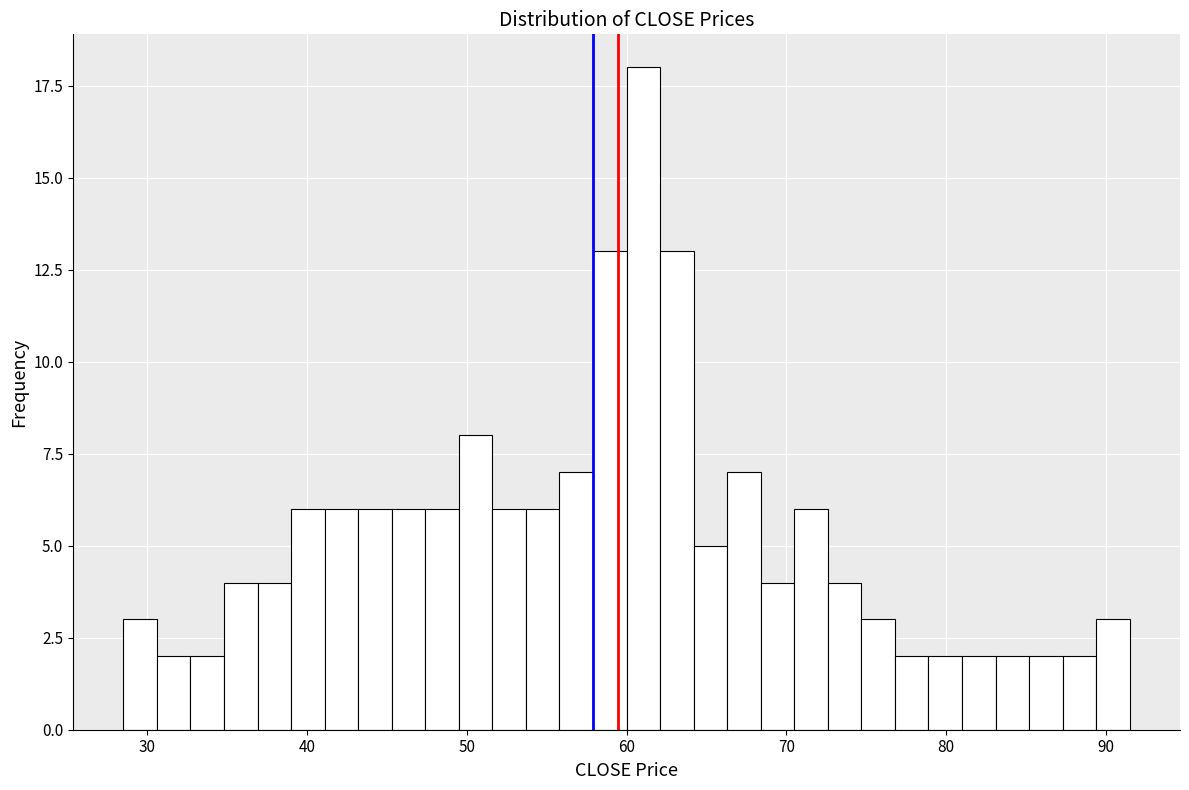

Around what value on the x-axis is the tallest bar? Give the approximate position of its centre, as read against the axis.

61